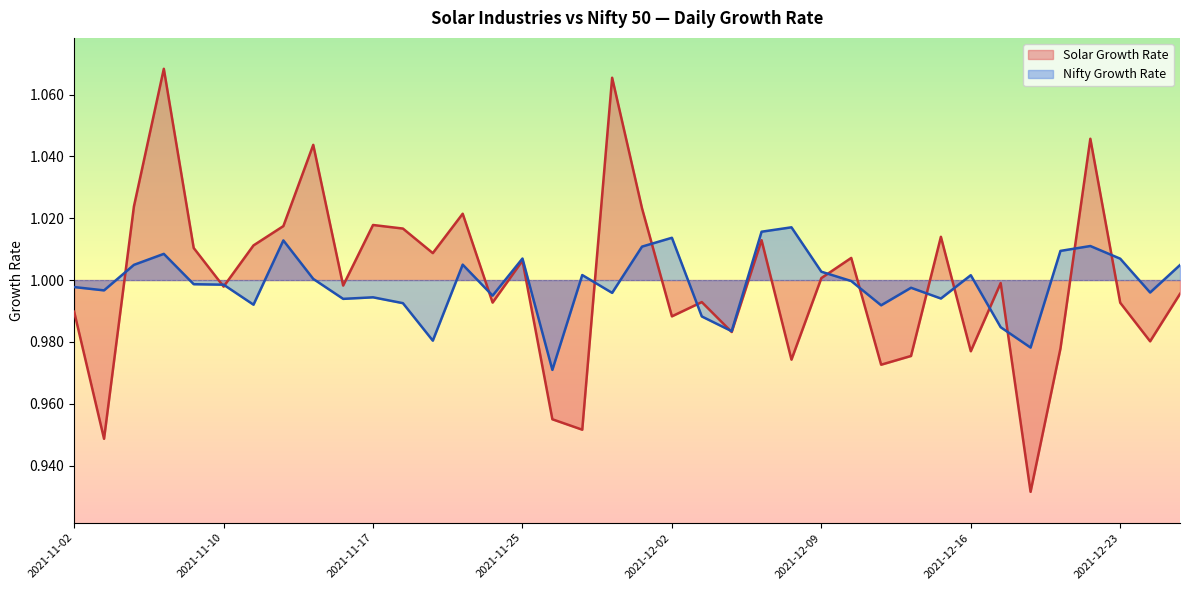

At 2021-12-10, list the series in order from smallest to largest.

Nifty Growth Rate, Solar Growth Rate